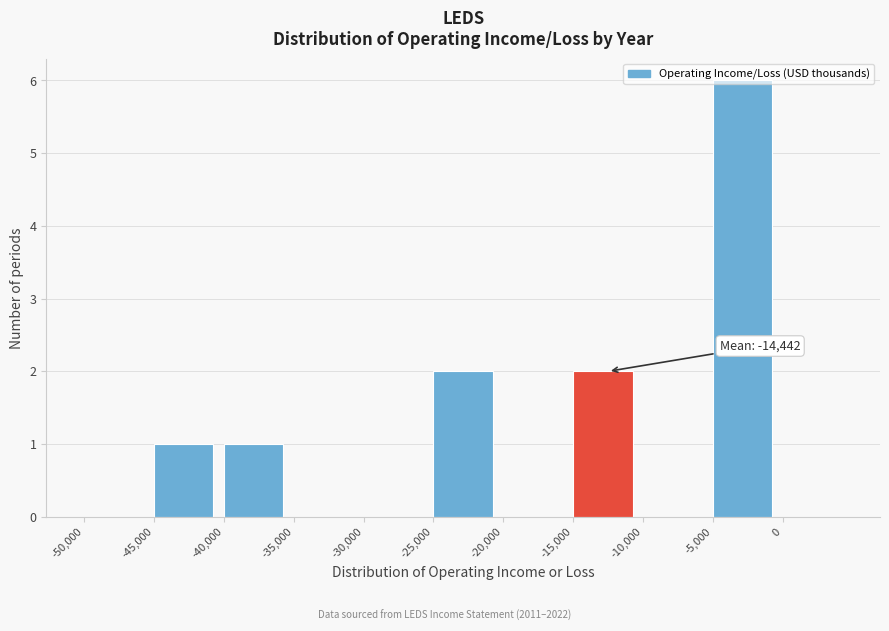

Which range on the x-axis has the tallest bar?

-5000 to 0